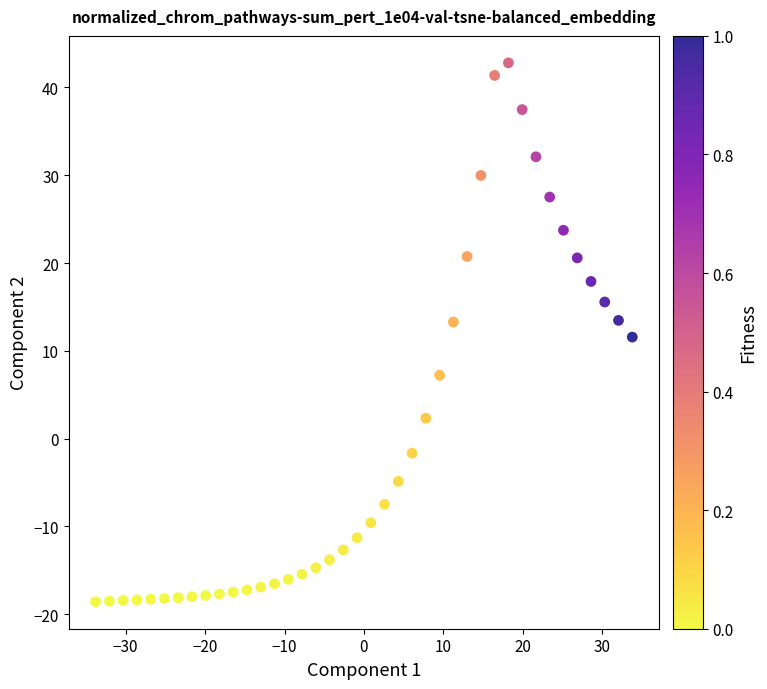

What is the range of Y values (max minus min)?

61.4